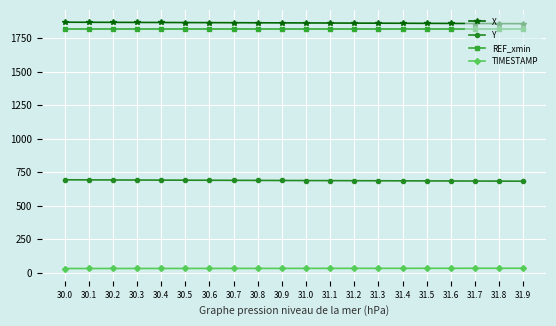

What is the difference between the maximum and second lowest values in the TIMESTAMP series?

1.8